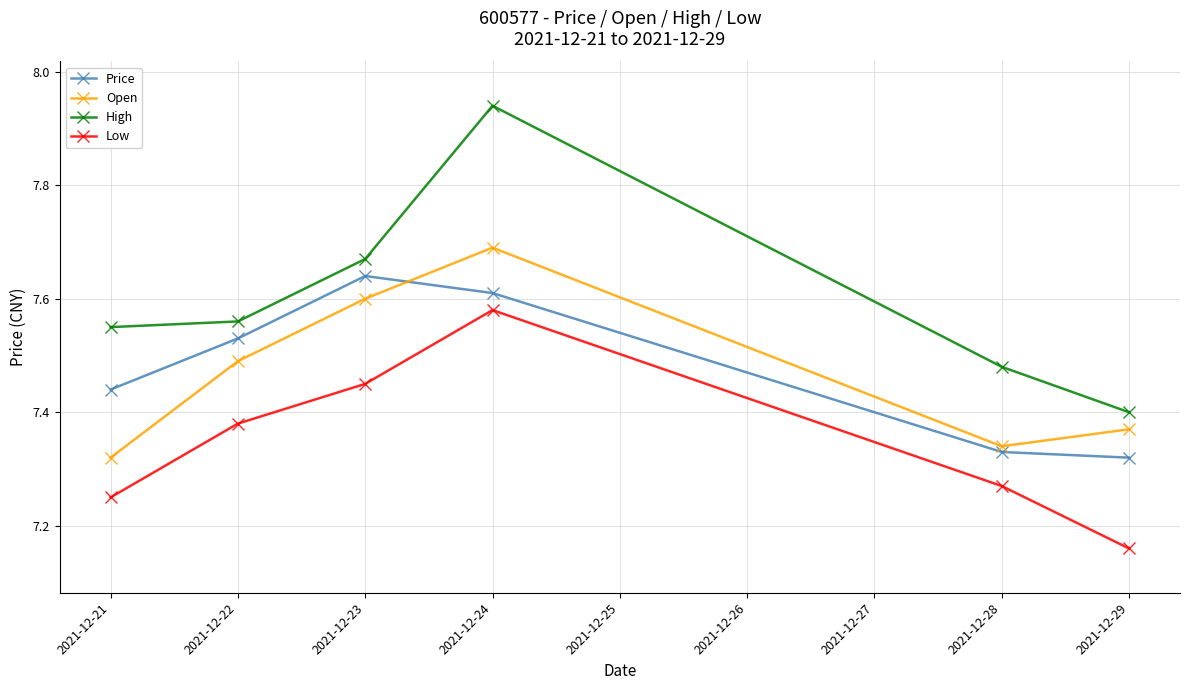

True or false: Low and High cross at least once.

False